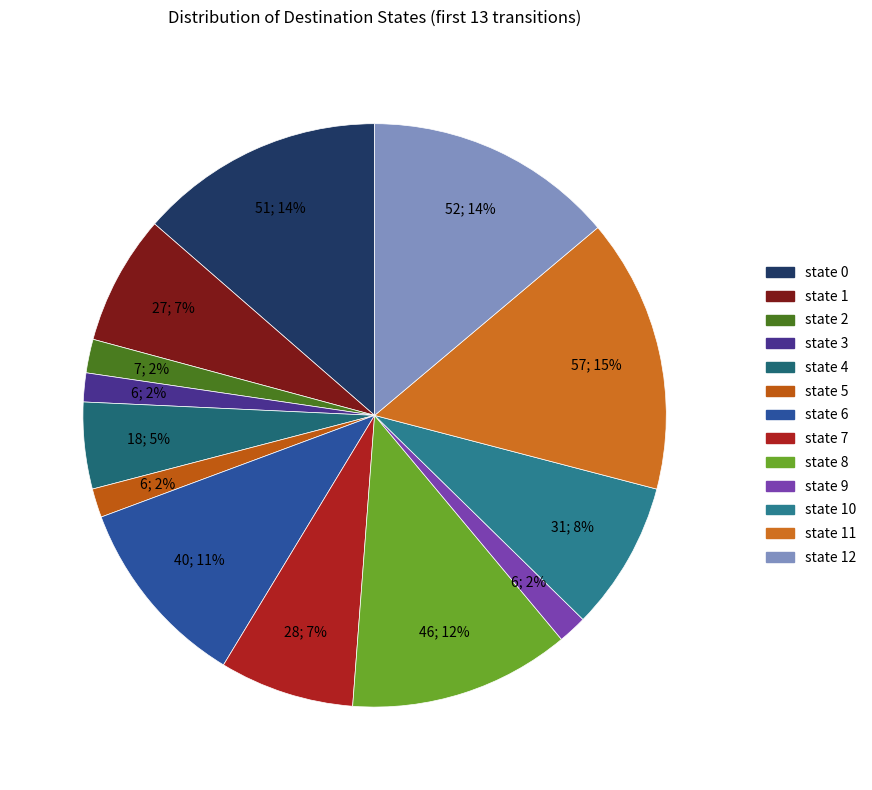

The state 10 slice represents 1% of the pie. True or false?

False